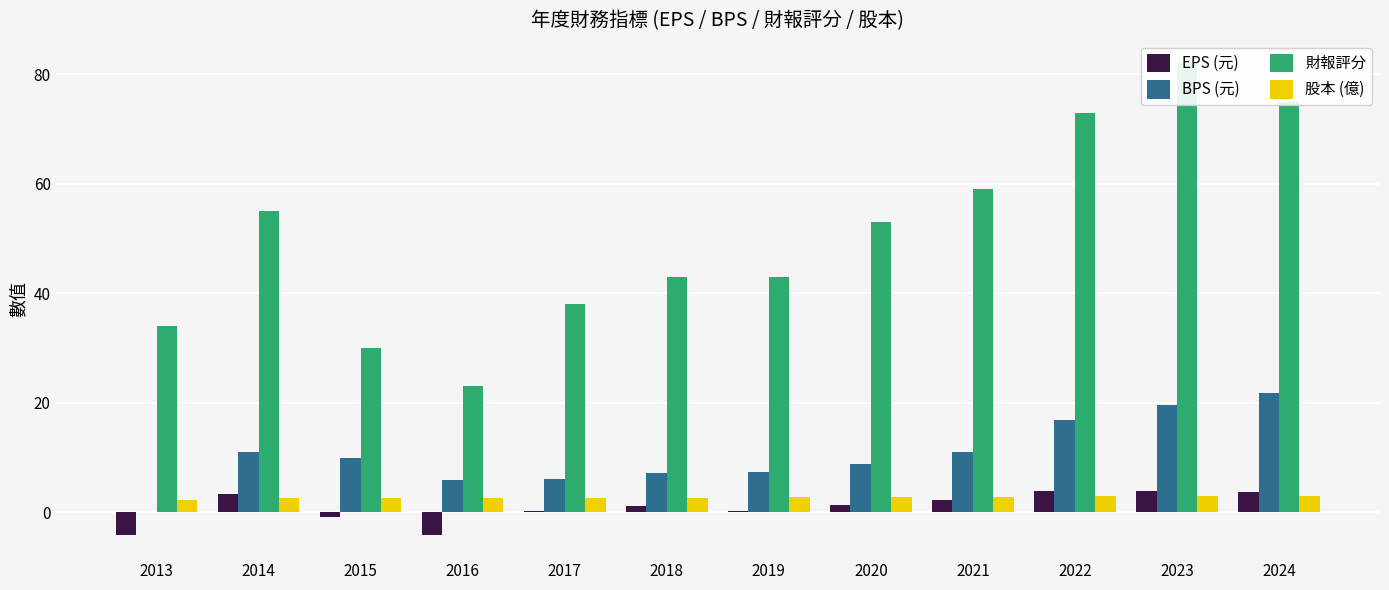

Rank the series at 2023 from lowest to highest value.

股本 (億), EPS (元), BPS (元), 財報評分